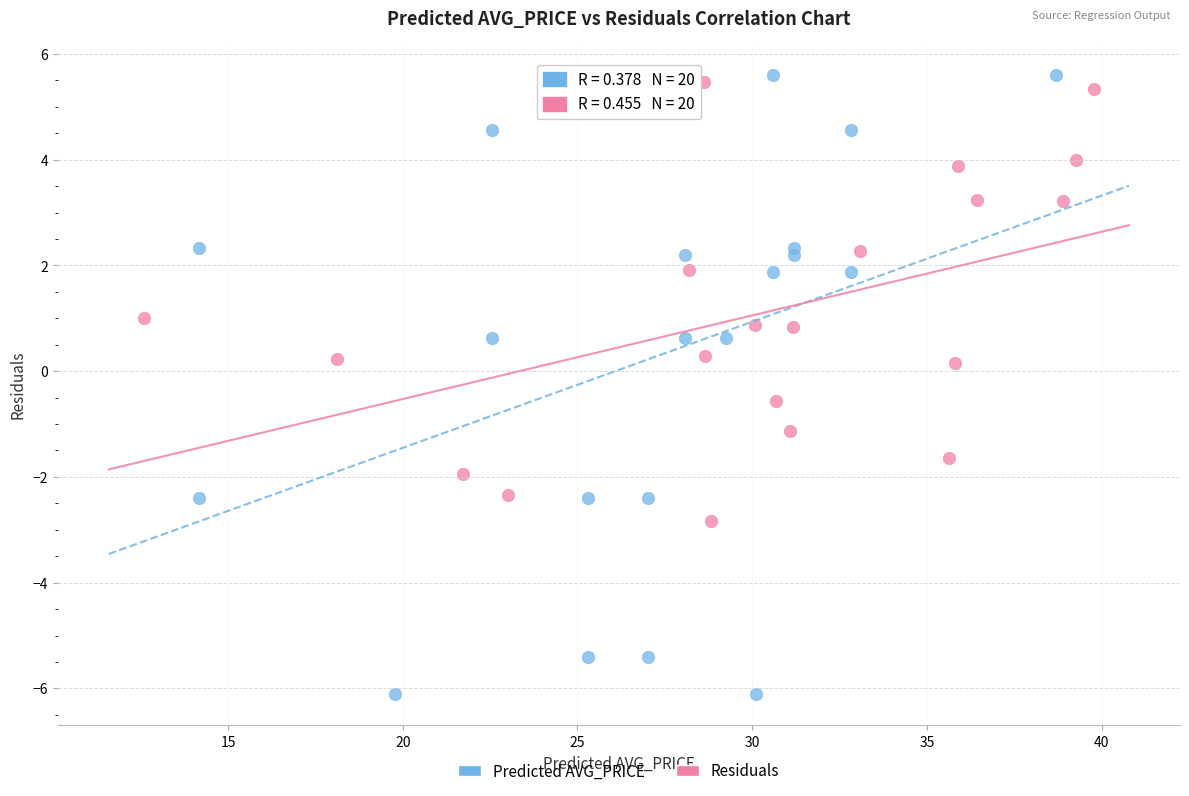

Which series contains the lowest Y value?

Predicted AVG_PRICE